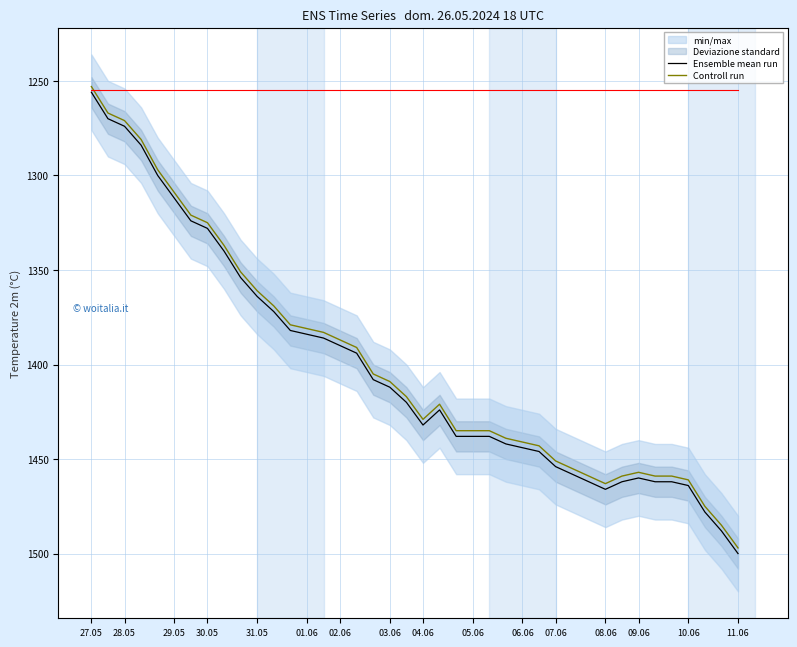

Does the chart display data point markers on the line(s)?

No